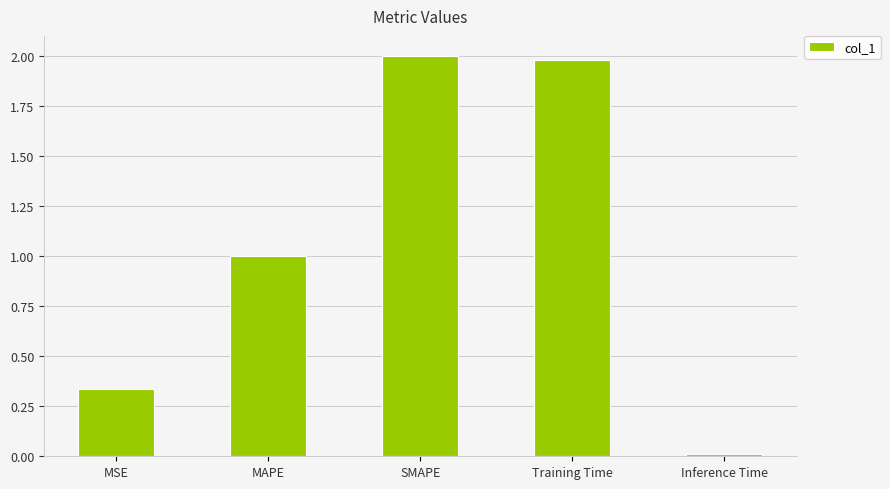

What is the change in value from MSE to MAPE?

+0.7